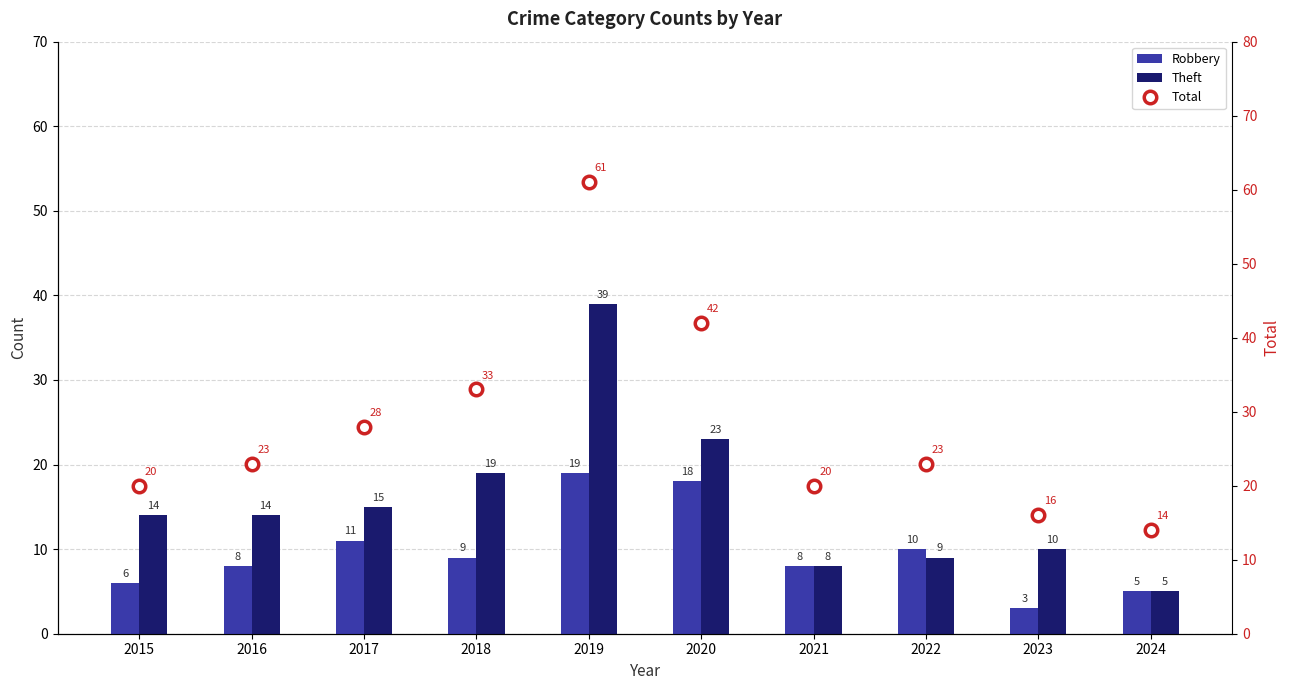

What is the difference between the highest and lowest values at 2021?

12